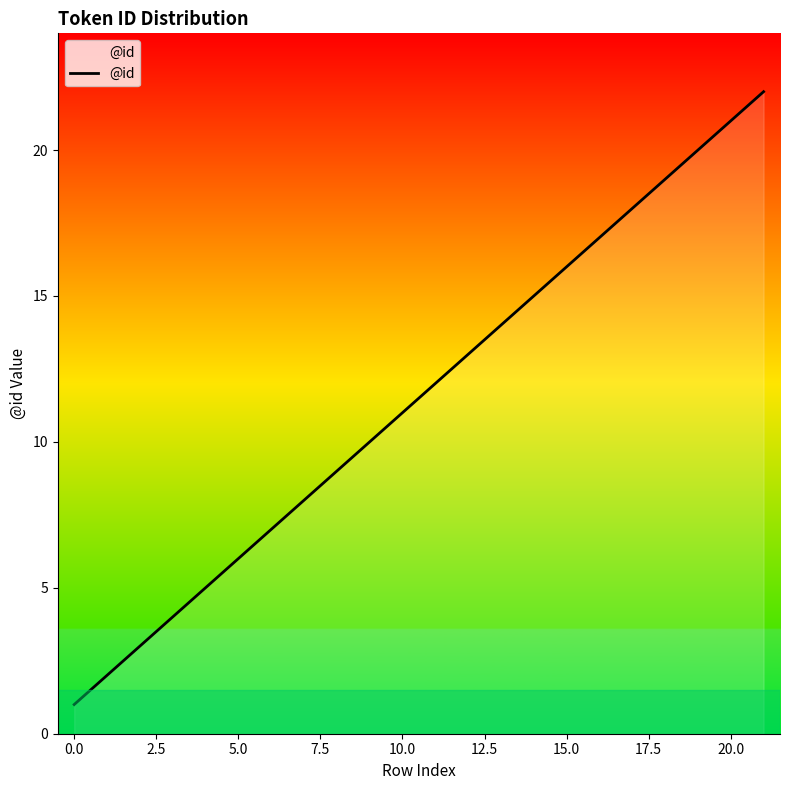

What is the difference between the maximum and second lowest values?

20